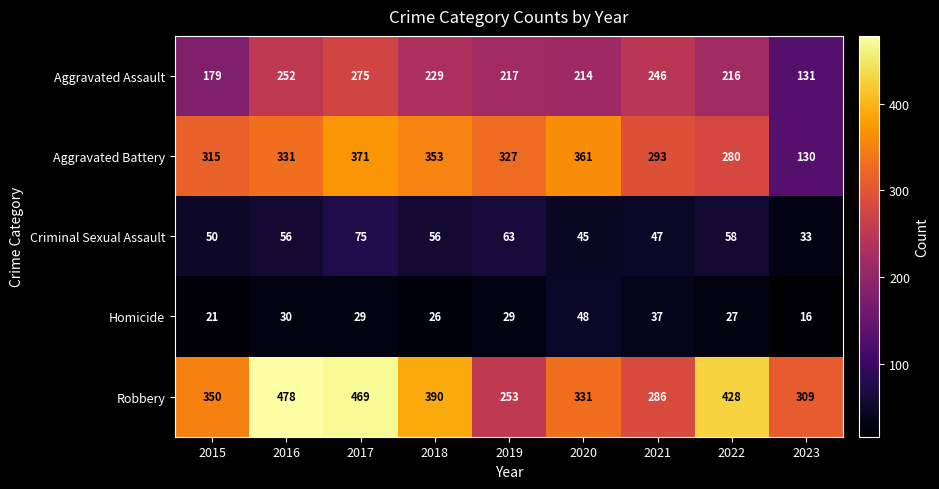

Rank the series at 2020 from lowest to highest value.

Criminal Sexual Assault, Homicide, Aggravated Assault, Robbery, Aggravated Battery